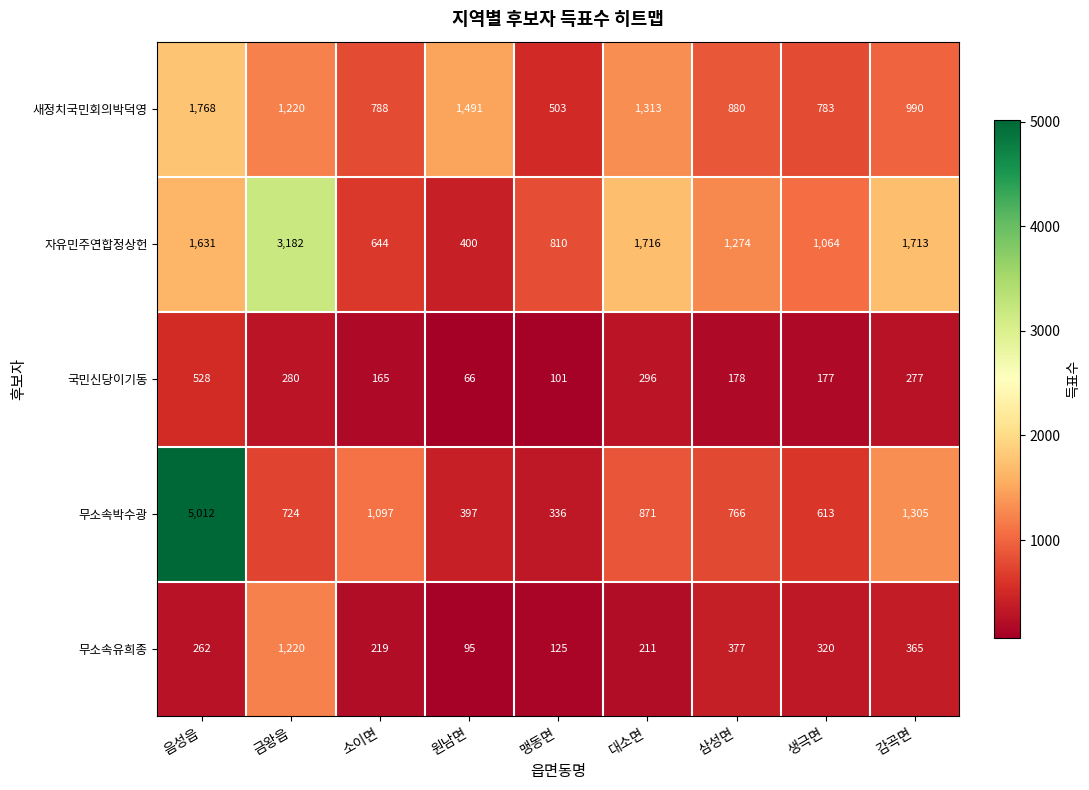

At which label does 무소속박수광 first exceed 766?

음성읍